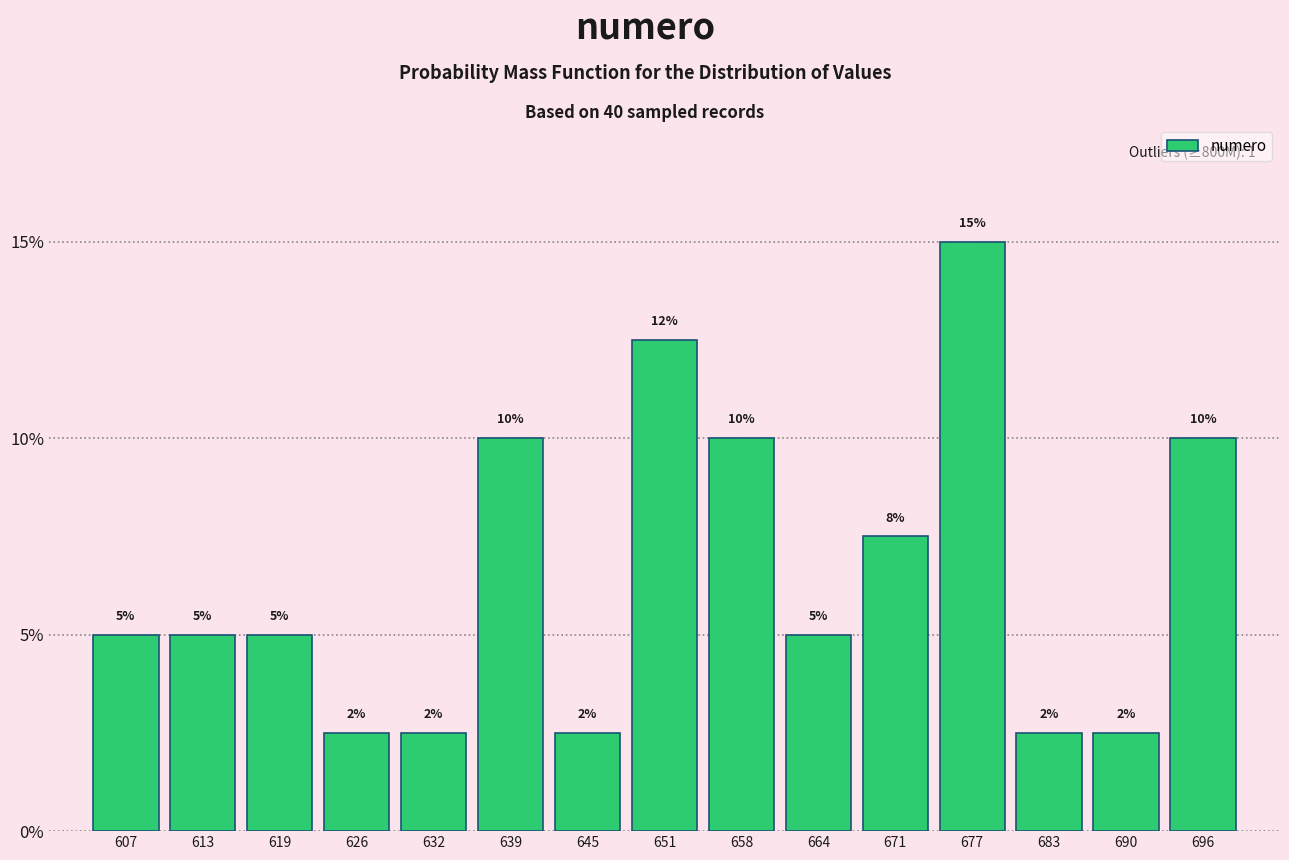

What is the difference between the values at 696 and 619?

5.0